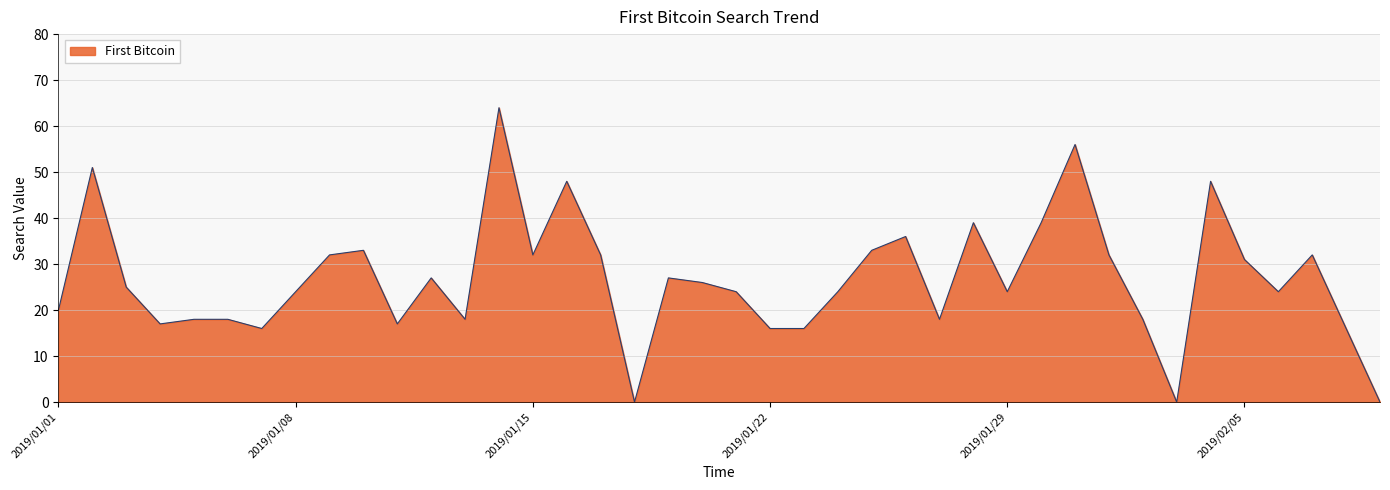

What is the difference between the maximum and minimum values?

64